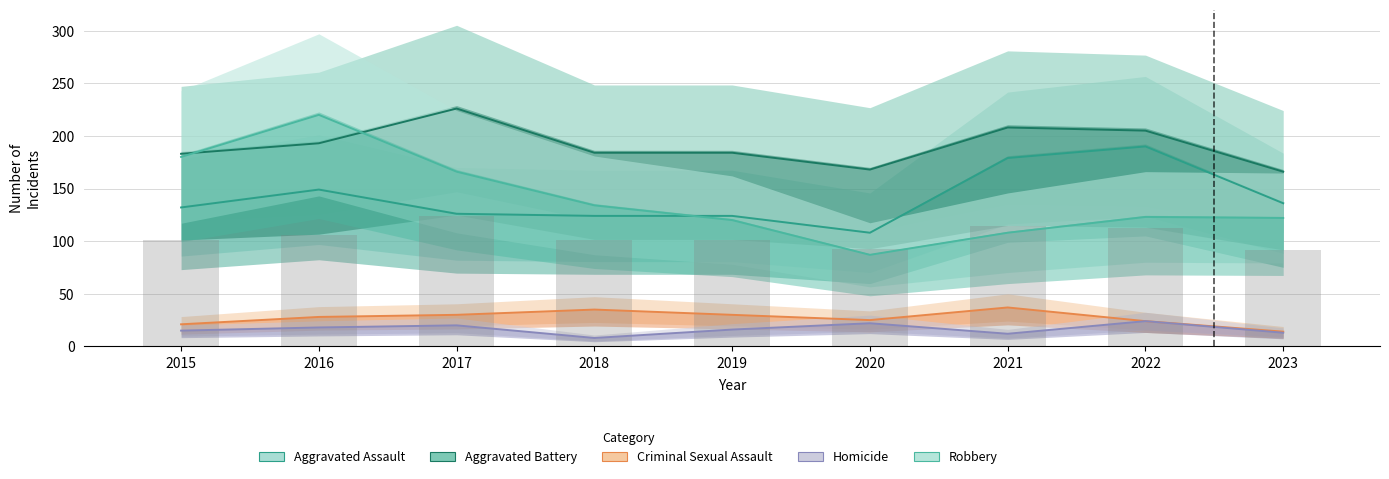

Where is Aggravated Battery nearest to the value 196?

2016